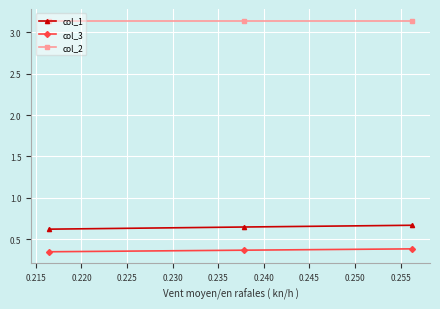

Does the chart have visible grid lines?

Yes